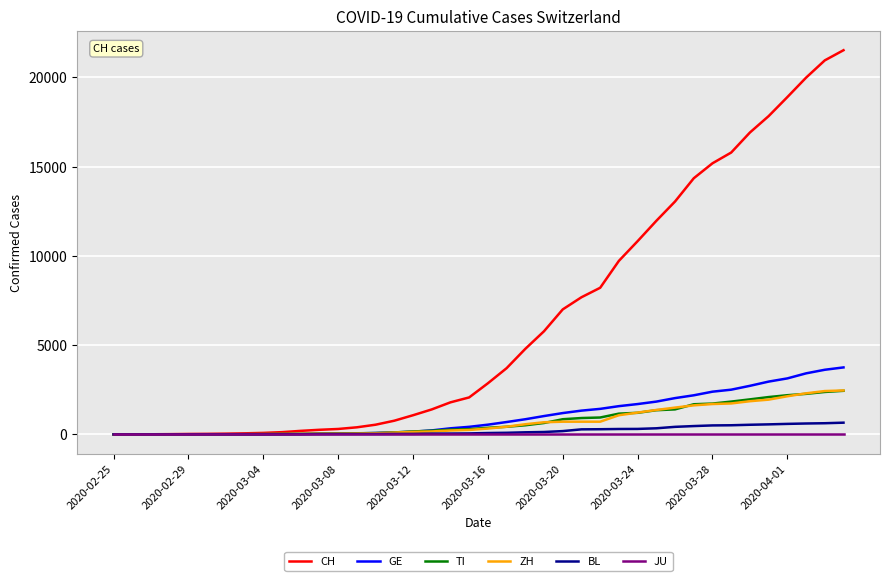

Which series has the largest range (max minus min)?

CH